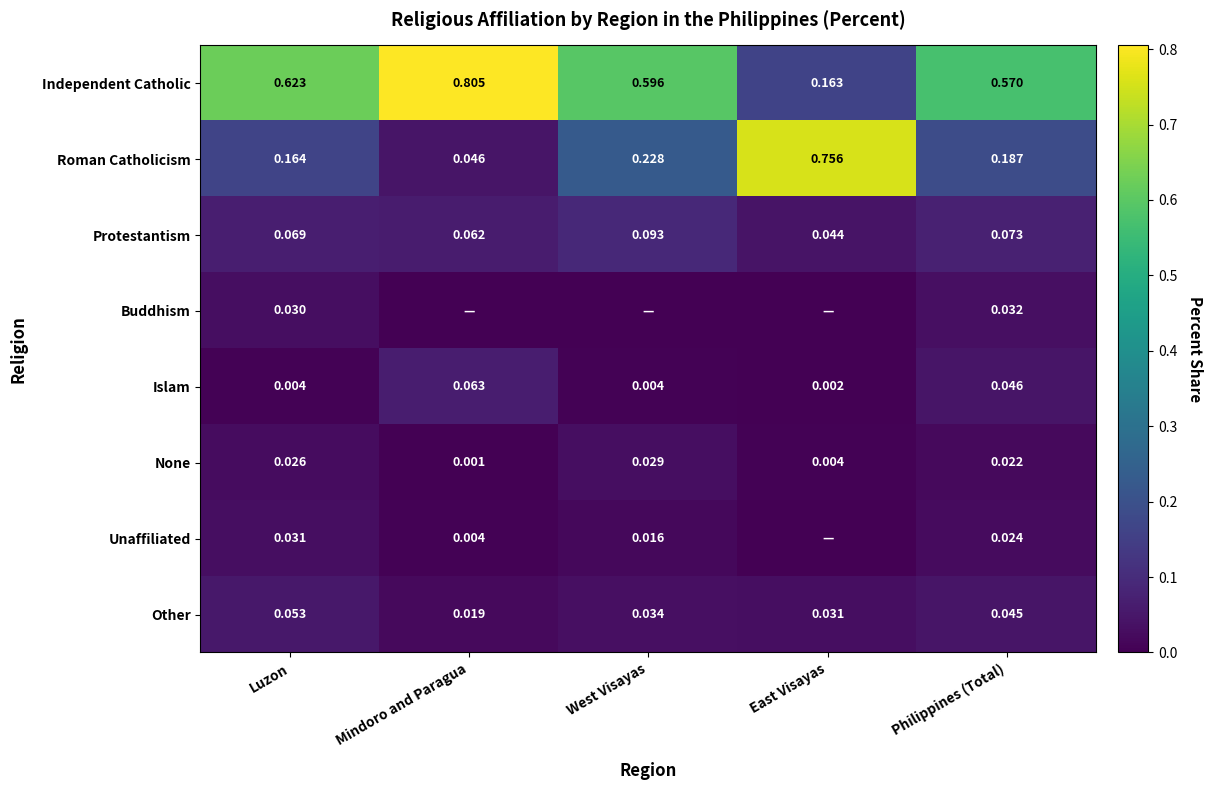

At which label is Independent Catholic closest to 0?

East Visayas